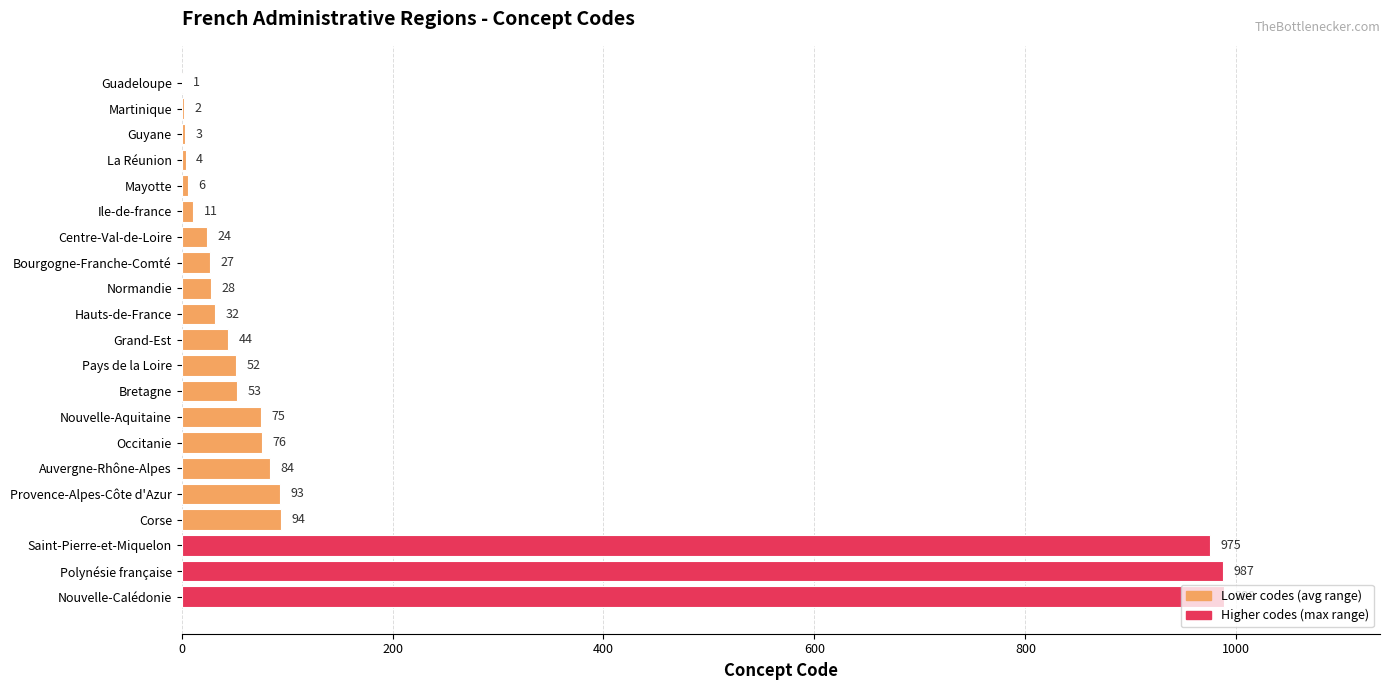

What is the ratio of the value at Occitanie to the value at Guadeloupe?

76.0